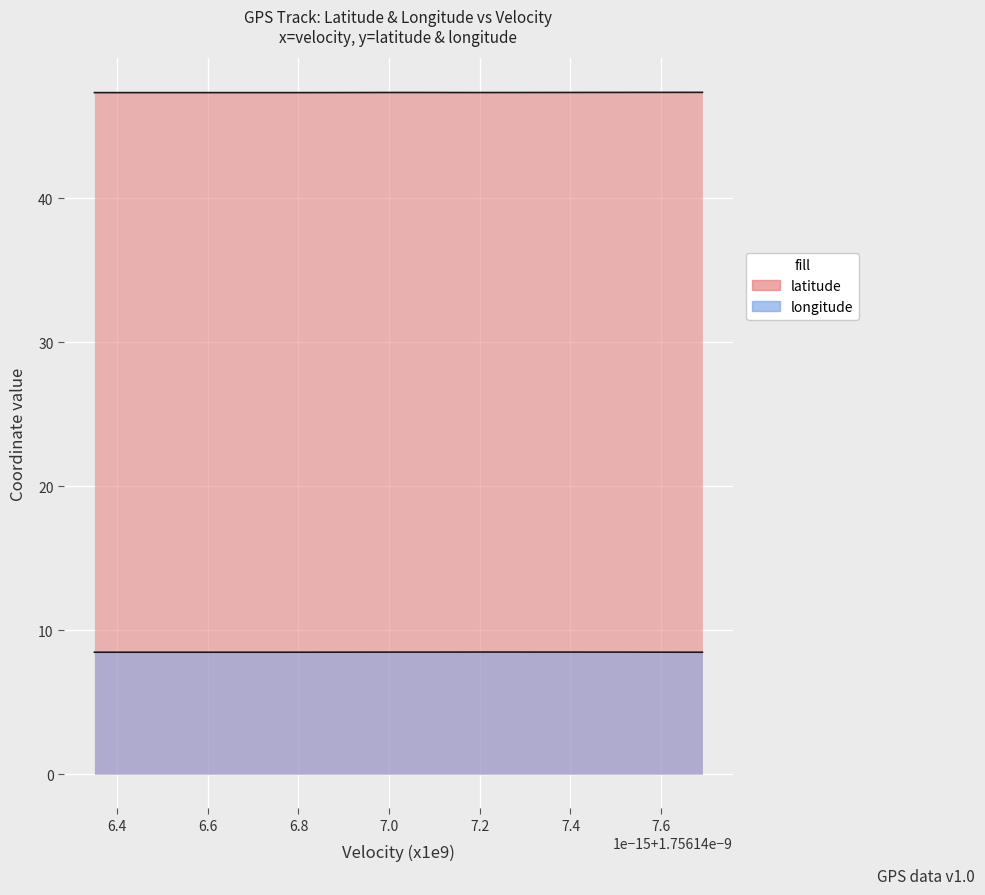

Reading left to right, transcribe all the data shown in this chart.

latitude: 47.3	47.3	47.3	47.3	47.3	47.3	47.3	47.3	47.3	47.3	47.3	47.3	47.3	47.3	47.3	47.3	47.3	47.3	47.3	47.3	47.3	47.3	47.3	47.3	47.3	47.3	47.3	47.3	47.3	47.3	47.3	47.3	47.3	47.3	47.3	47.3	47.3	47.3	47.3	47.3
longitude: 8.5	8.5	8.5	8.5	8.5	8.5	8.5	8.5	8.5	8.5	8.5	8.5	8.5	8.5	8.5	8.5	8.5	8.5	8.5	8.5	8.5	8.5	8.5	8.5	8.5	8.5	8.5	8.5	8.5	8.5	8.5	8.5	8.5	8.5	8.5	8.5	8.5	8.5	8.5	8.5